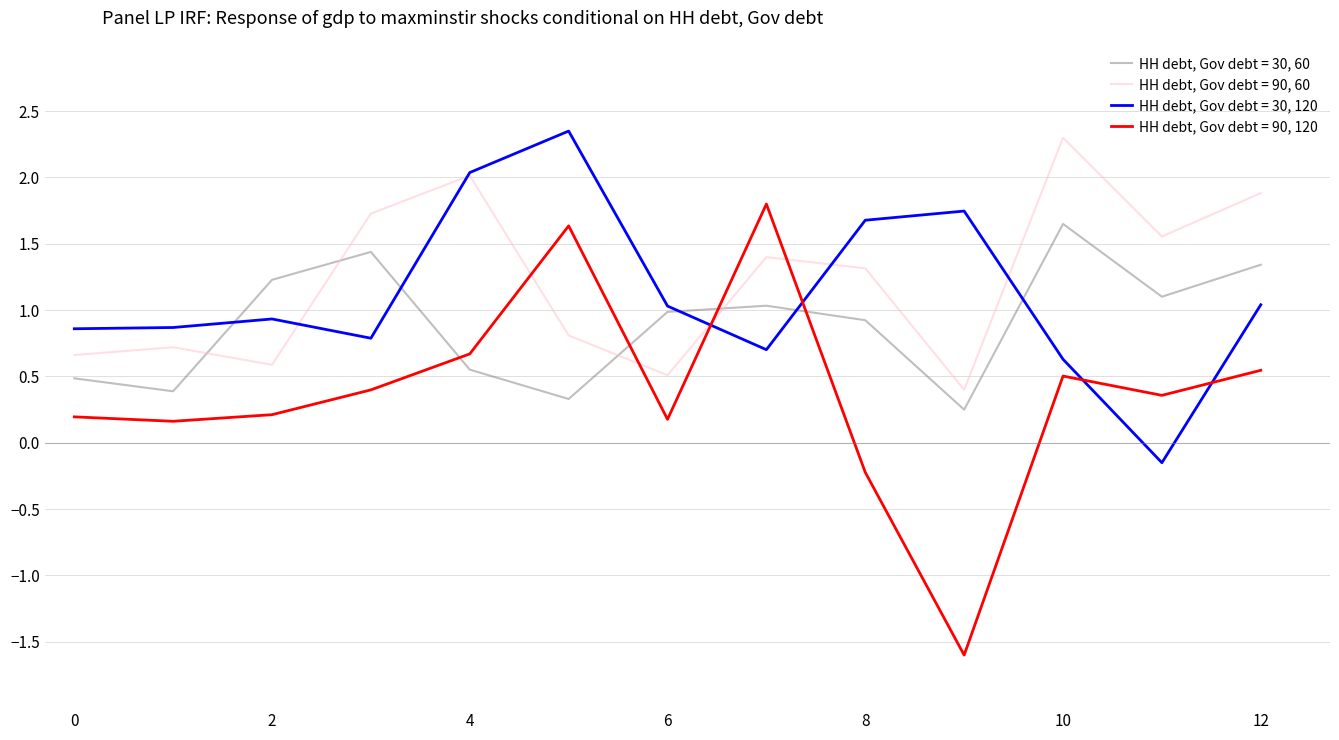

Which series has the largest range (max minus min)?

HH debt, Gov debt = 90, 120